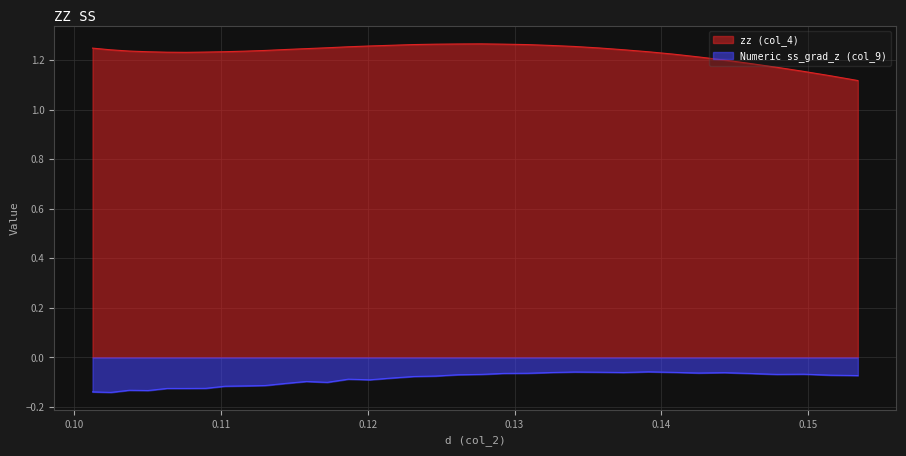

What position from the right is 0.117225?

23